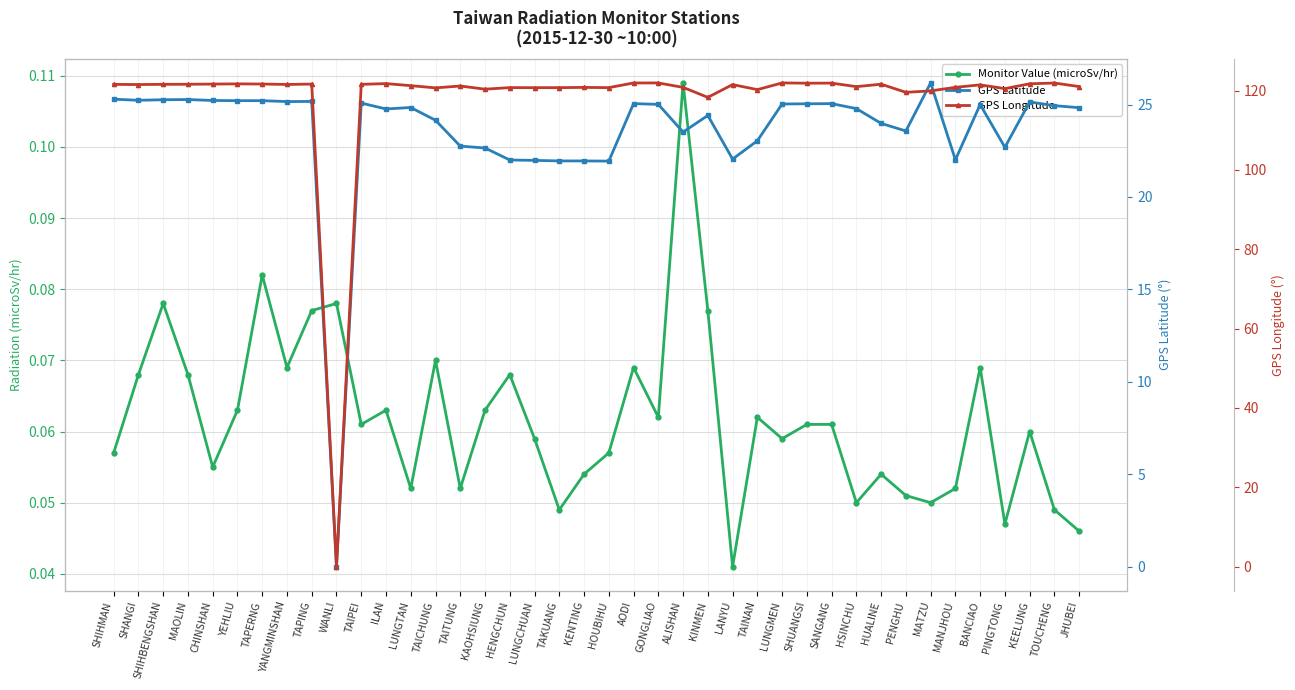

What is the difference between the maximum and minimum values in the GPS Longitude series?

121.9